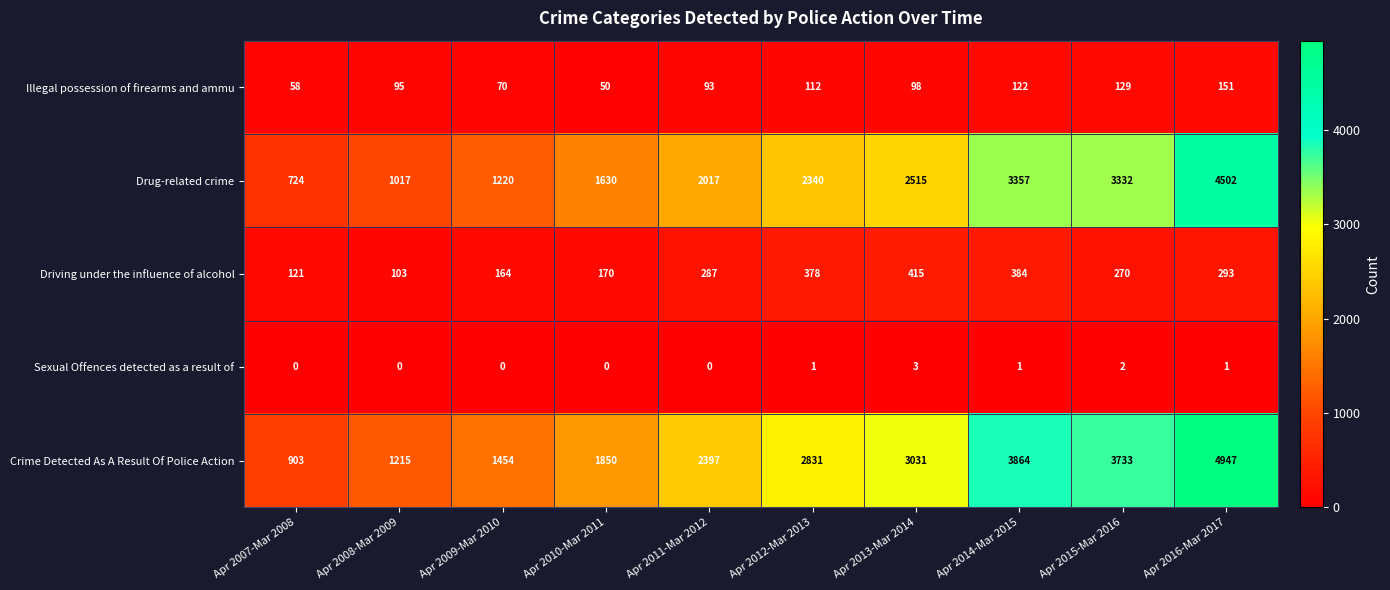

The value of Sexual Offences detected as a result of at Apr 2011-Mar 2012 is 0. True or false?

True